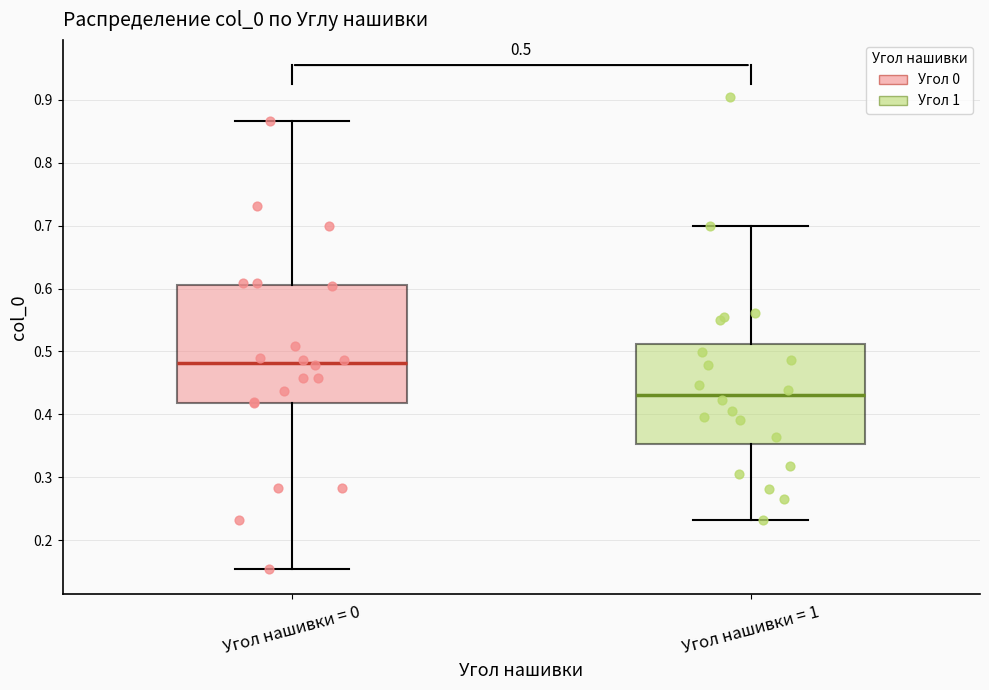

Which box's median line is the highest?

Угол нашивки = 0